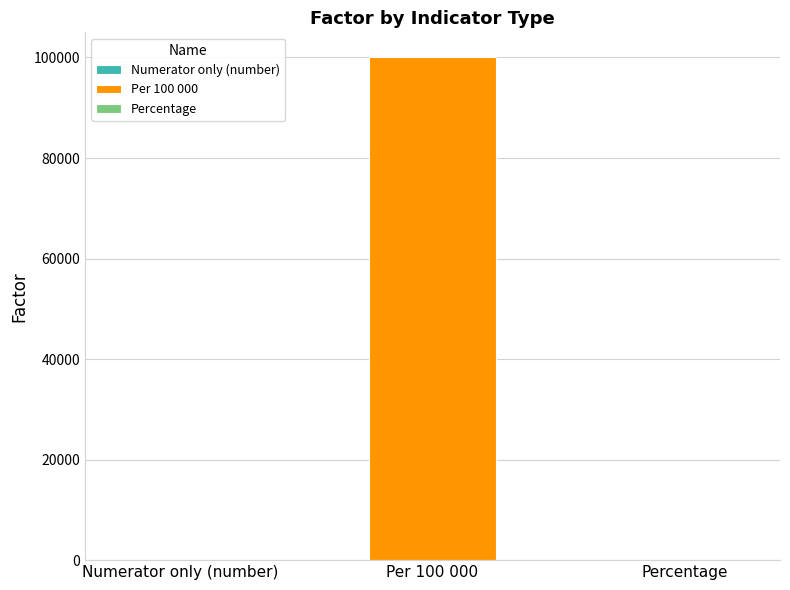

What is the maximum value shown in the chart?

100000